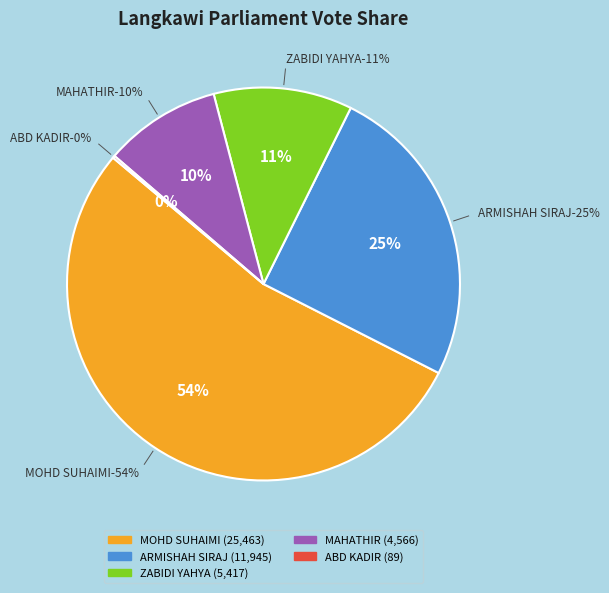

Combined, what portion of the pie is MAHATHIR BIN MOHAMAD and DATO' ARMISHAH SIRAJ (DAS)?

34.8%